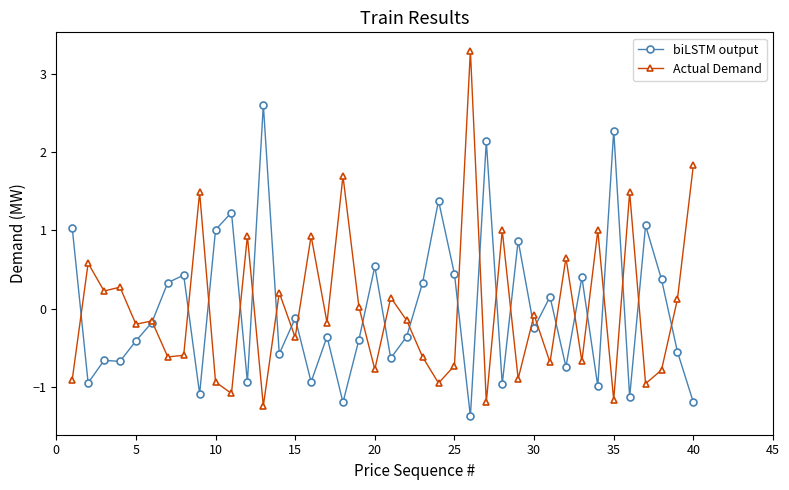

What is the greatest value displayed?

3.3